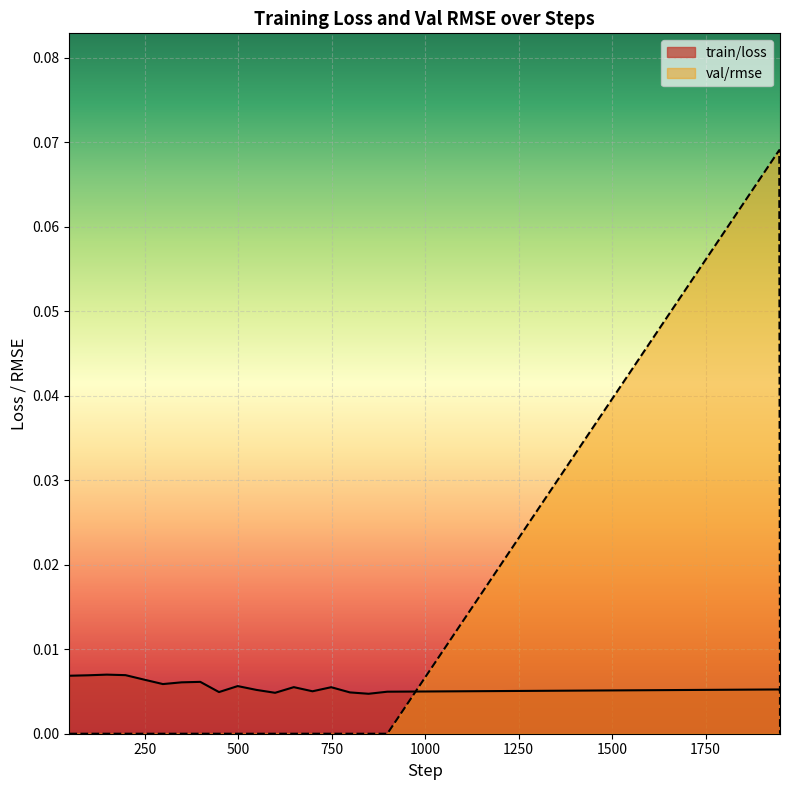

True or false: train/loss and val/rmse cross at least once.

True